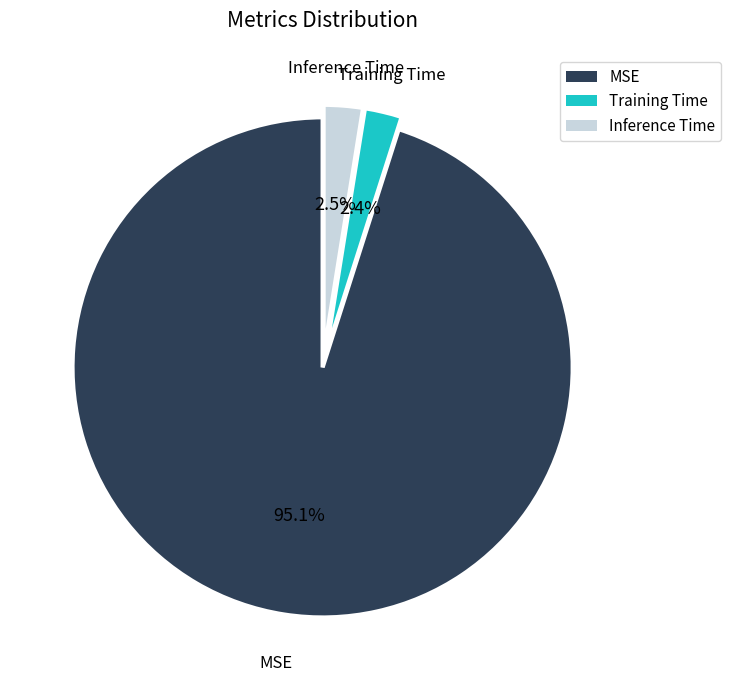

What percentage is the Training Time slice, to the nearest percent?

2%